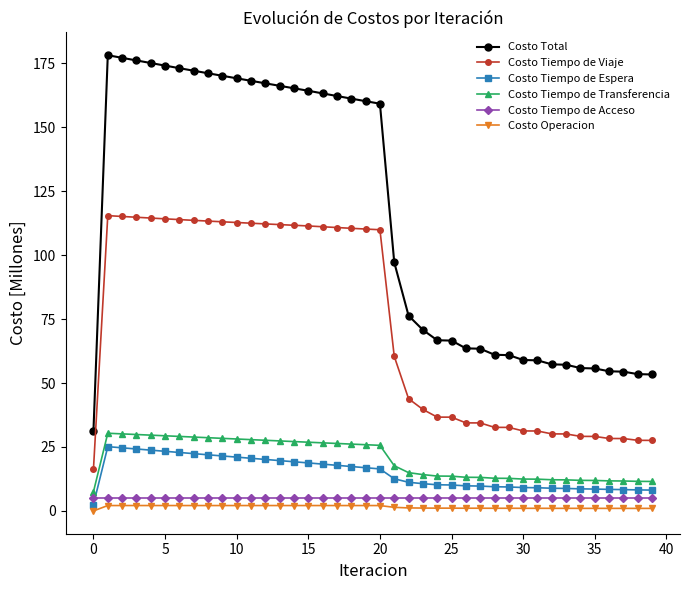

What is the highest value of the Costo Total series?

178.2